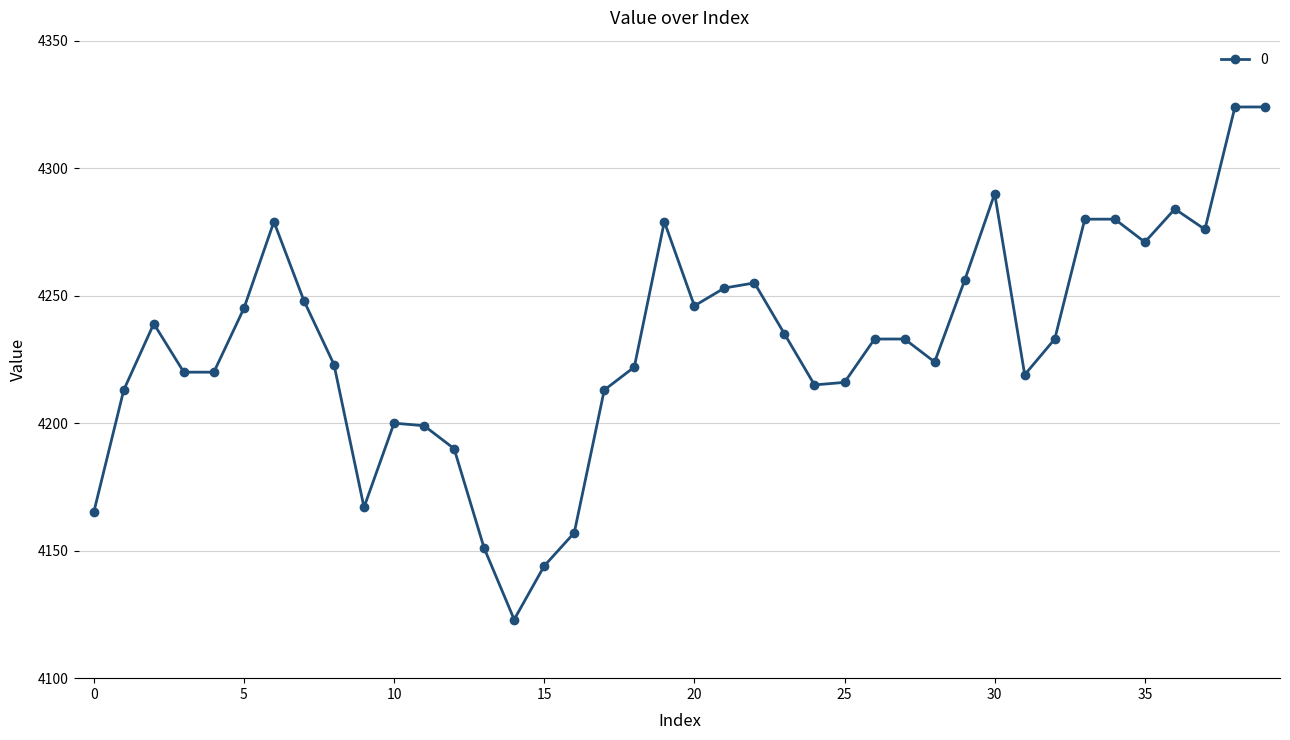

What is the value of the 21st point from the left?

4246